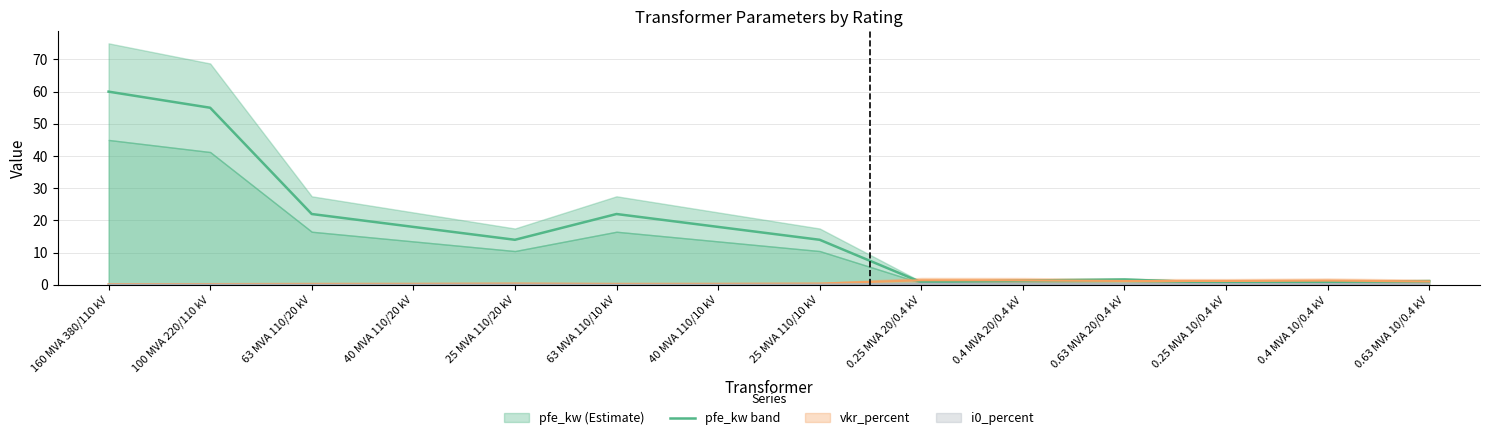

What is the maximum value shown in the chart?

60.0